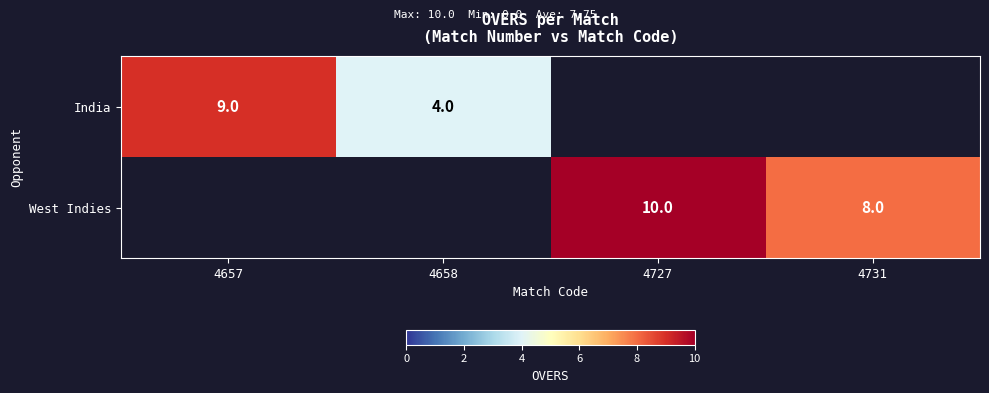

Is it true that West Indies equals 8 at 4731?

True